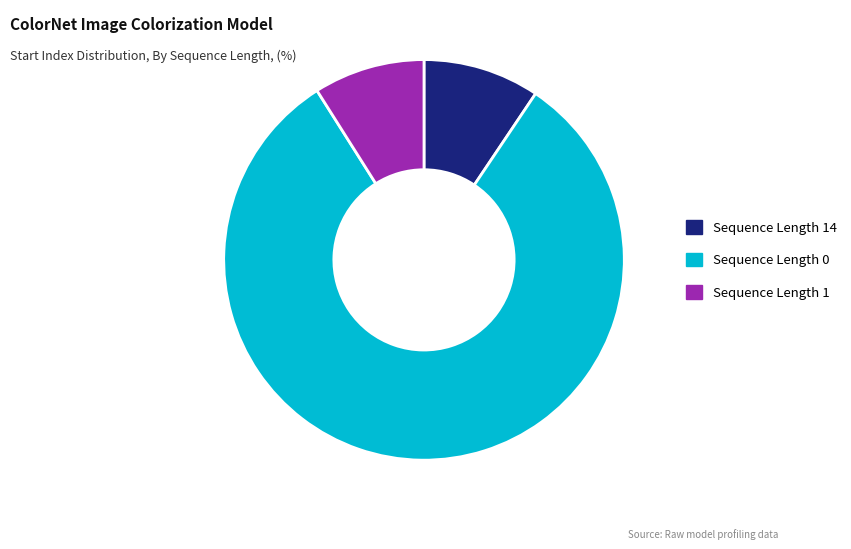

Which slice is the largest?

Sequence Length 0